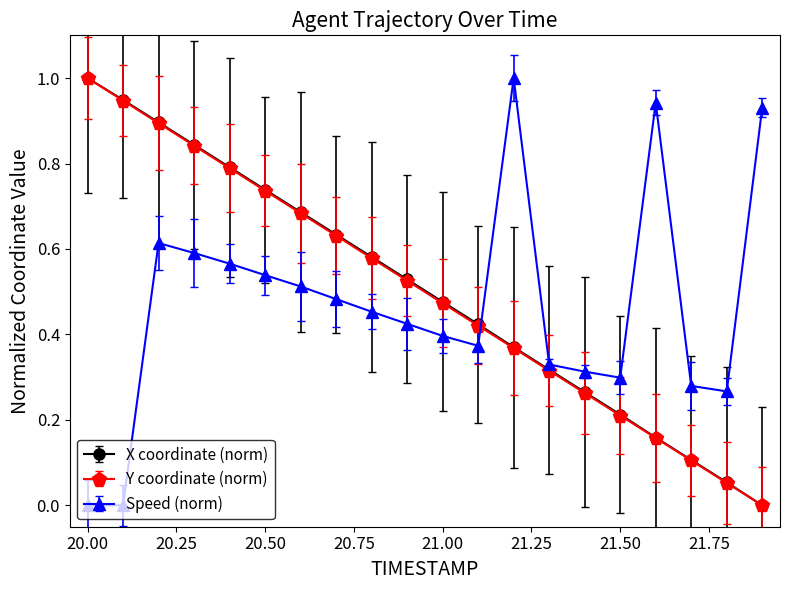

True or false: X coordinate (norm) and Speed (norm) cross at least once.

True